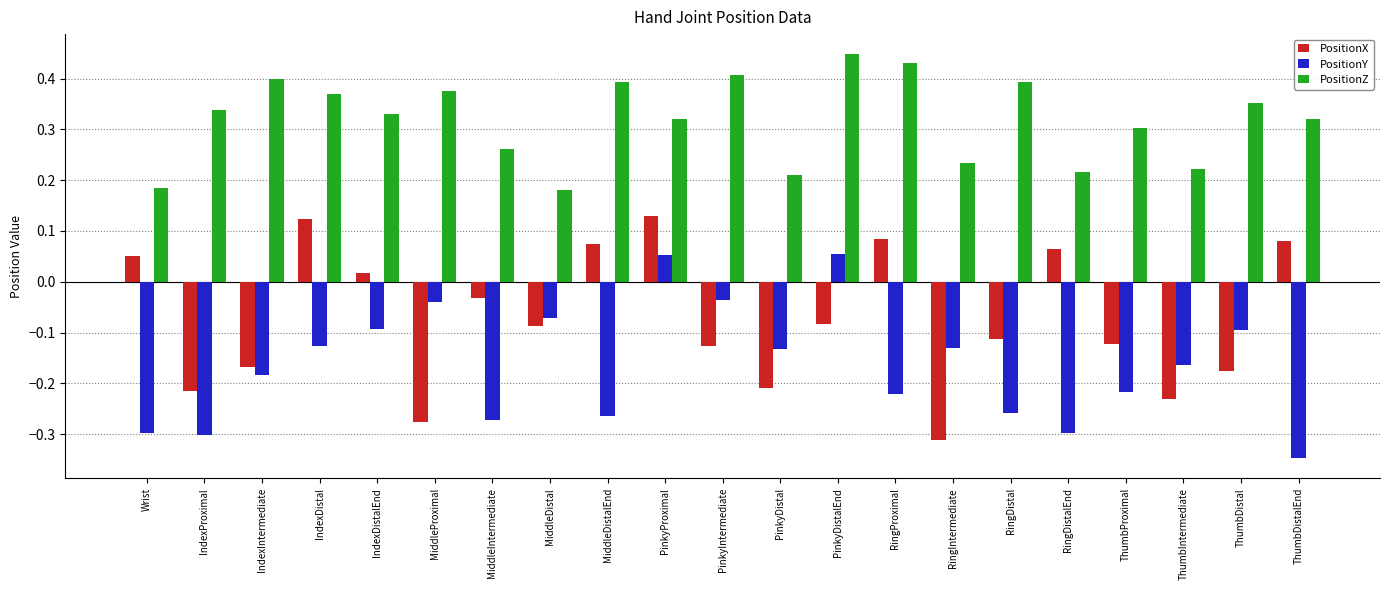

What is the sum of all PositionX values?

-1.5